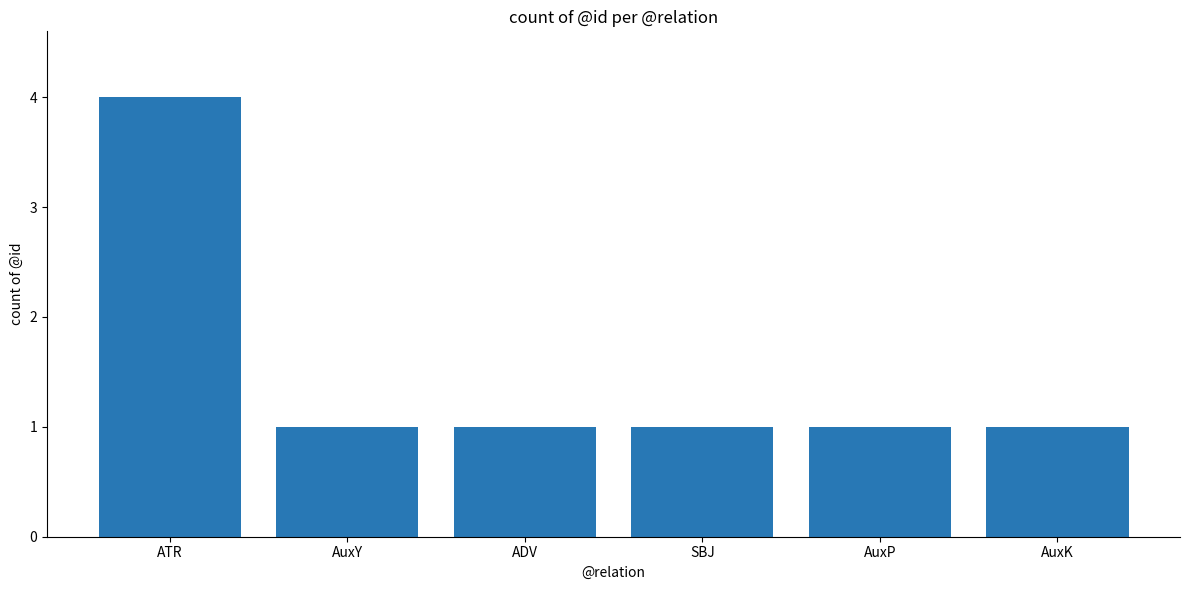

What is the smallest value displayed?

1